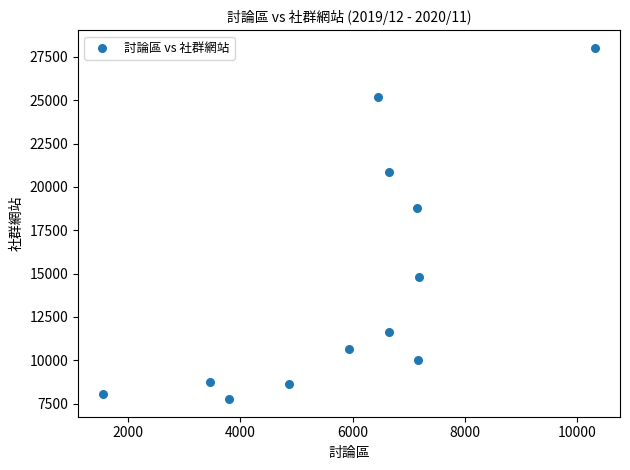

What is the range of X values (max minus min)?

8773